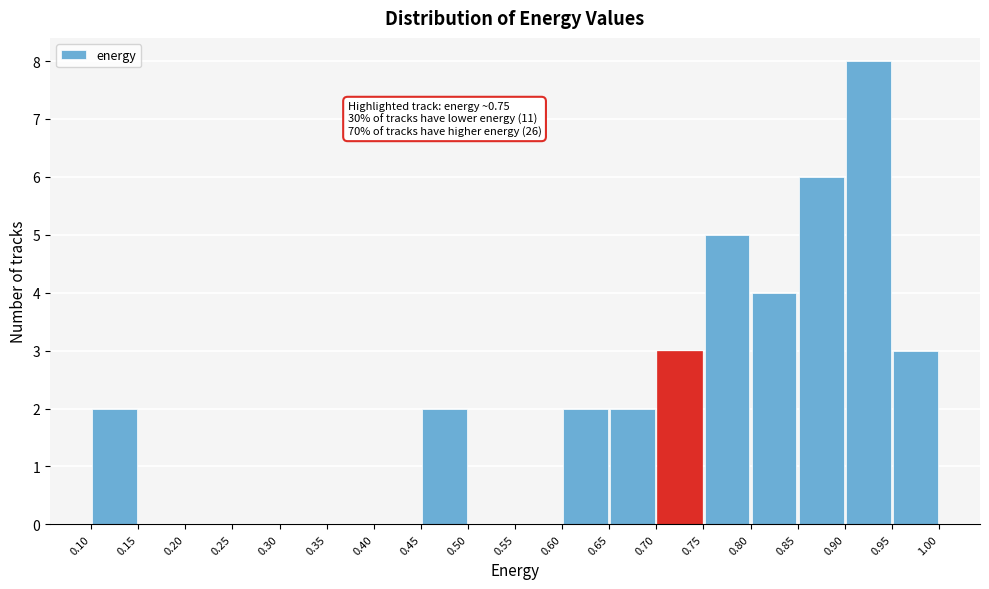

Over which range of the x-axis is the bar tallest?

0.90 to 0.95